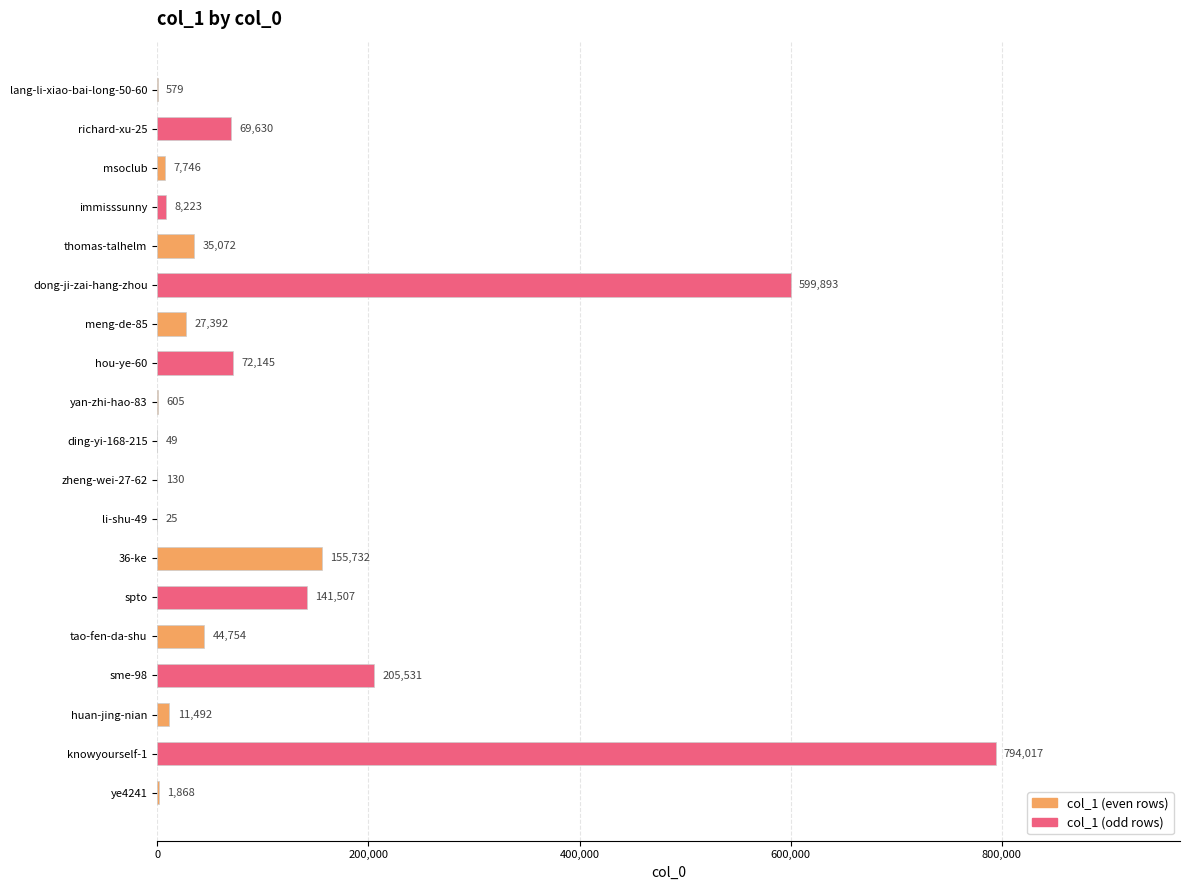

What is the change in value from lang-li-xiao-bai-long-50-60 to dong-ji-zai-hang-zhou?

+599314